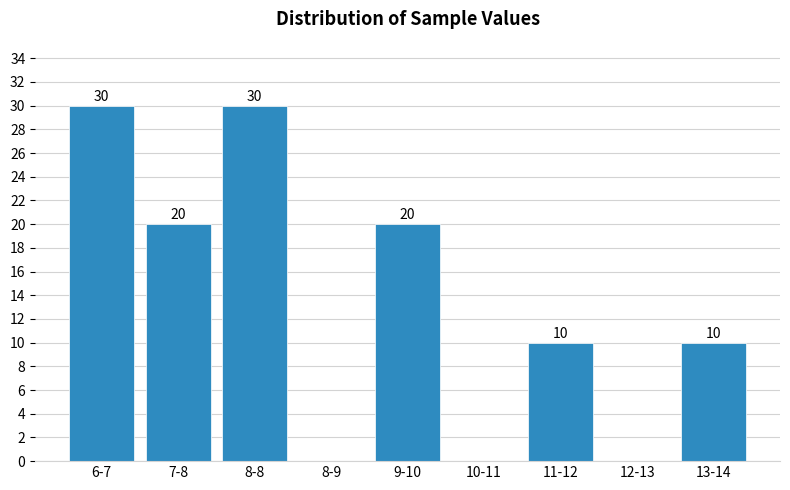

Reading left to right, extract all data points from this chart.

6-7=30	7-8=20	8-8=30	8-9=0	9-10=20	10-11=0	11-12=10	12-13=0	13-14=10